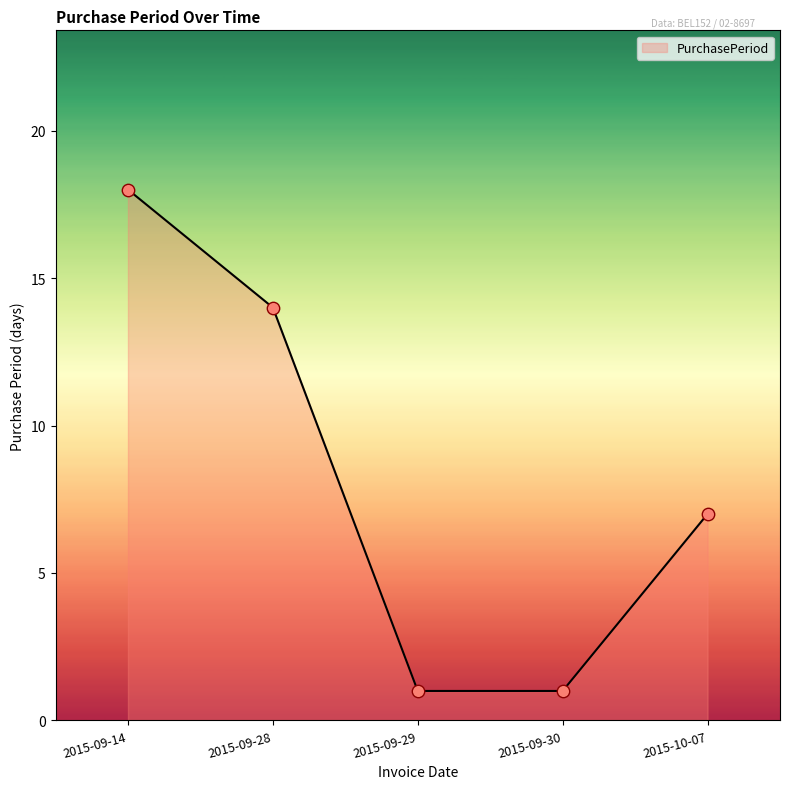

Which has a higher value, 2015-09-30 or 2015-09-28?

2015-09-28